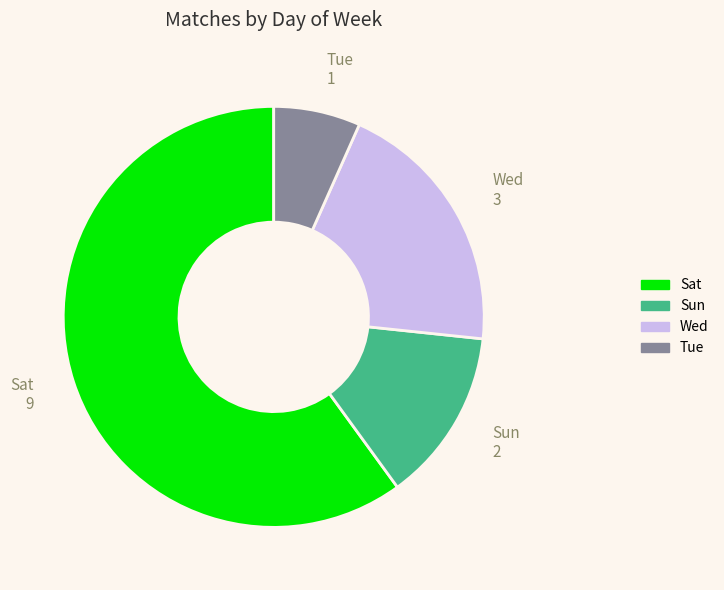

Is Wed the majority of the pie?

No